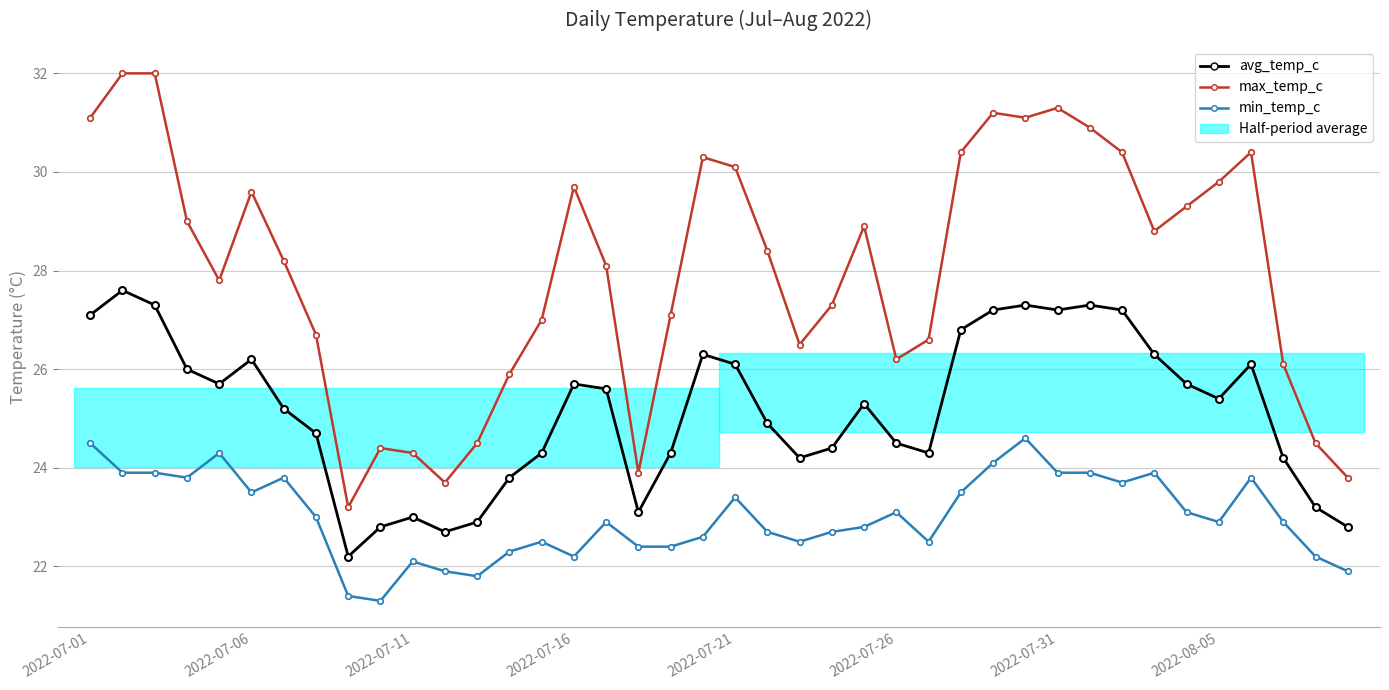

What is the difference between the min_temp_c values at 32 and 16?

0.8